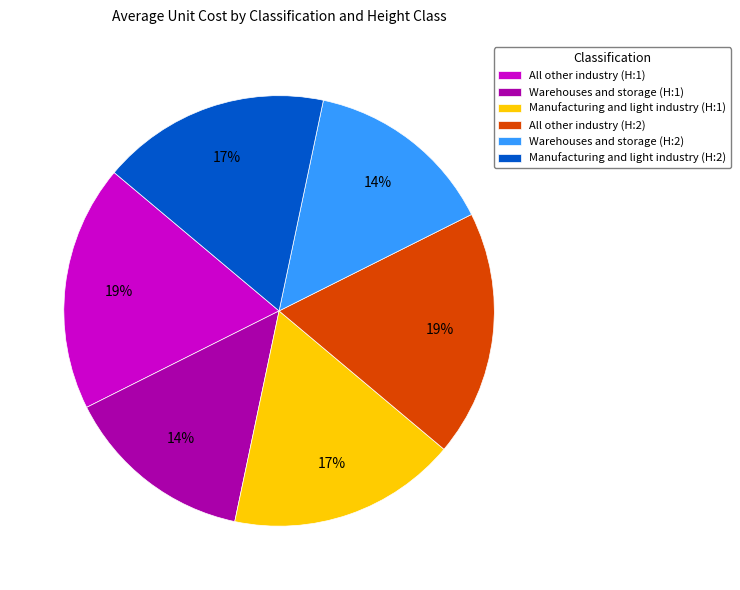

Between Warehouses and storage (H:1) and All other industry (H:1), which is larger?

All other industry (H:1)